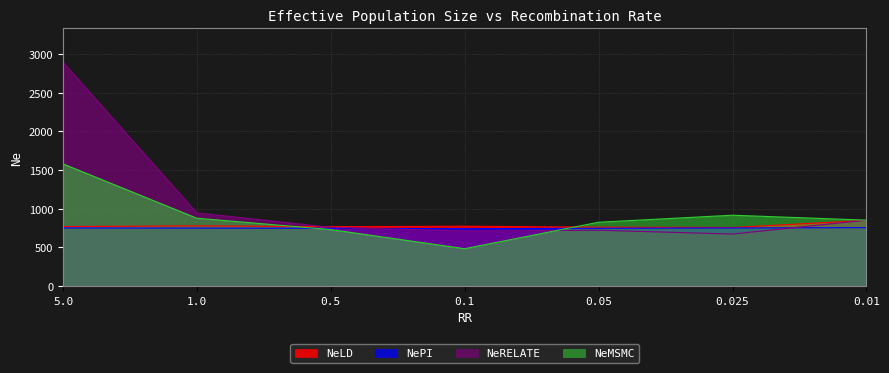

Which series has the largest range (max minus min)?

NeRELATE